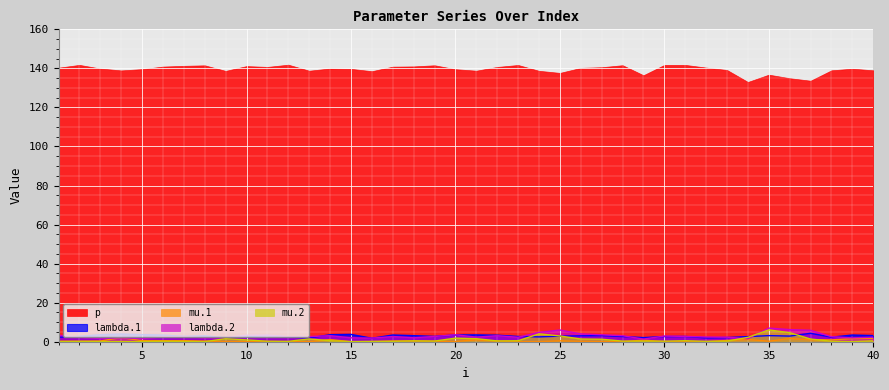

What is the lowest value of the lambda.2 series?

1.4